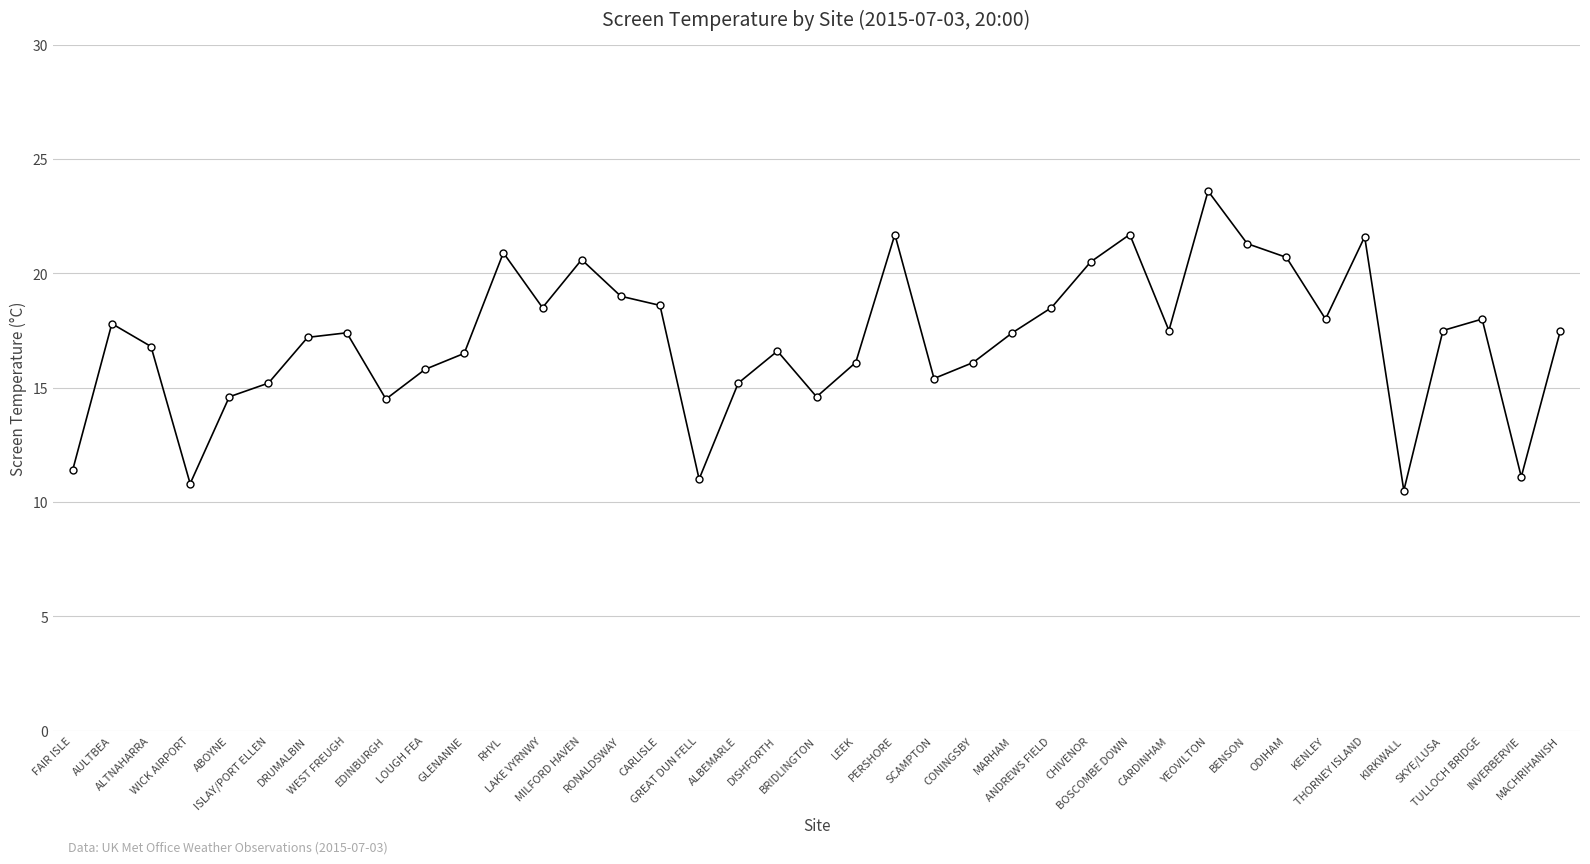

Approximately how many times larger is the value at THORNEY ISLAND compared to CARDINHAM?

1.2